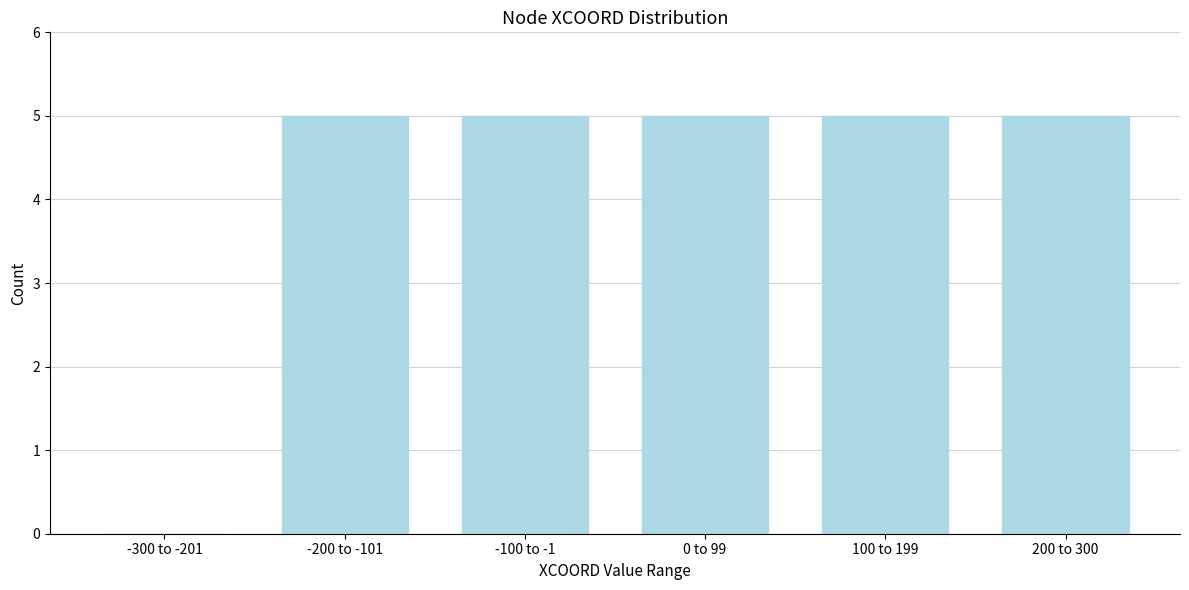

Reading right to left, what are all the values shown in this chart?

200 to 300=5	100 to 199=5	0 to 99=5	-100 to -1=5	-200 to -101=5	-300 to -201=0